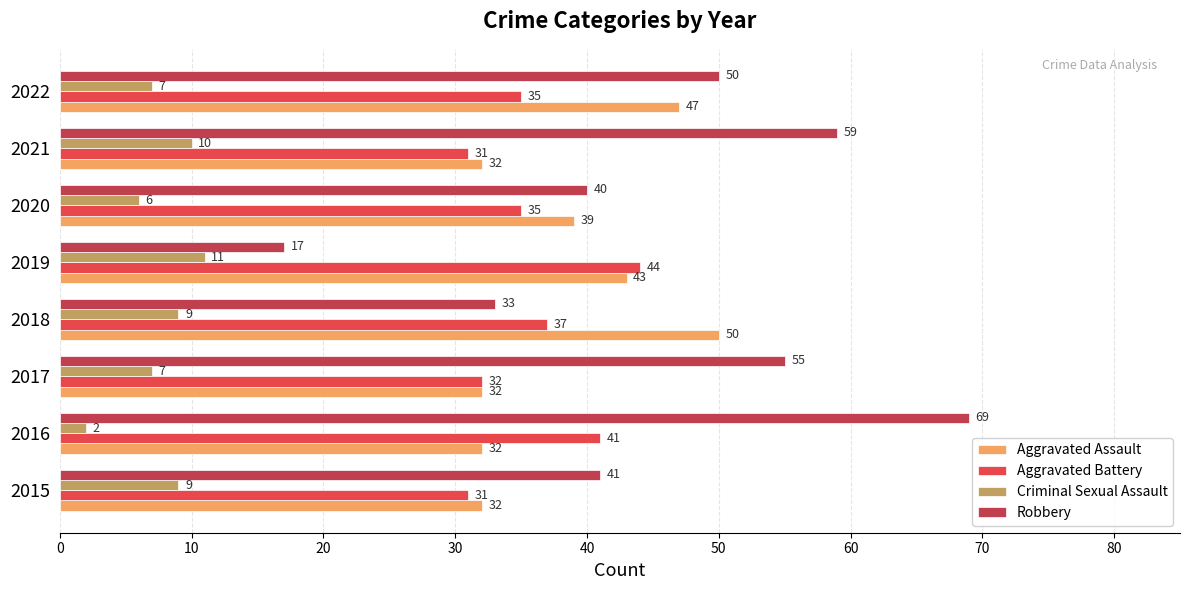

What is the average value of the Aggravated Battery series?

36